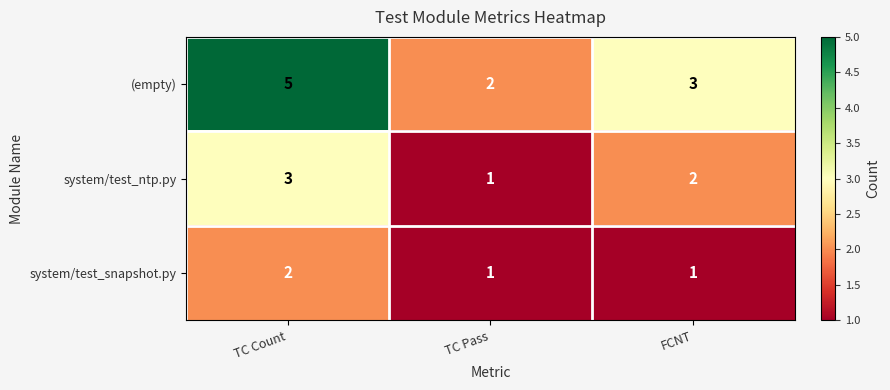

Count the number of categories in the chart.

3